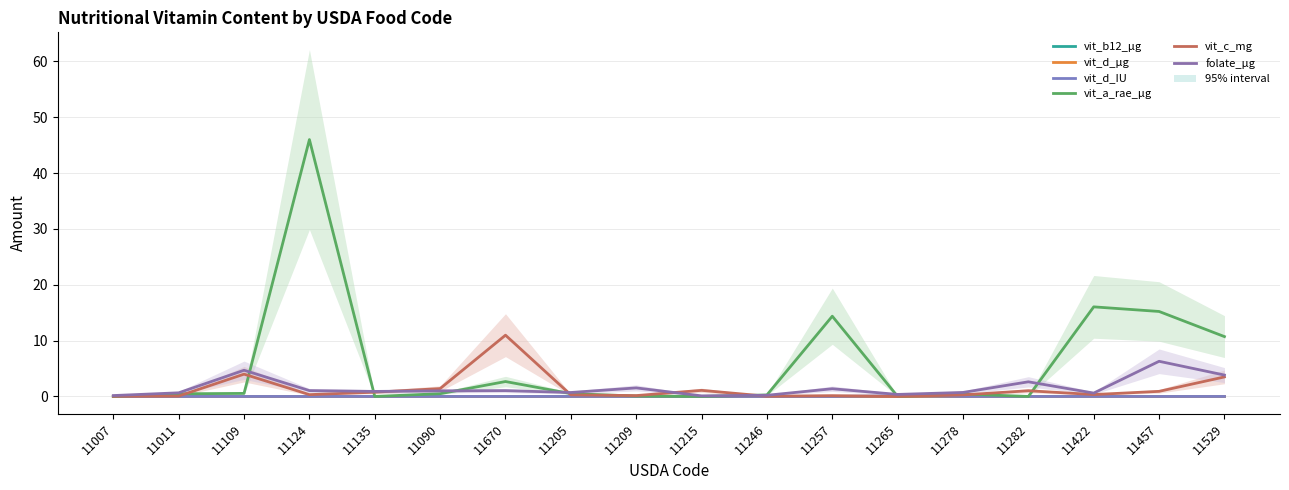

How many intersections are there between vit_d_µg and vit_a_rae_µg?

2